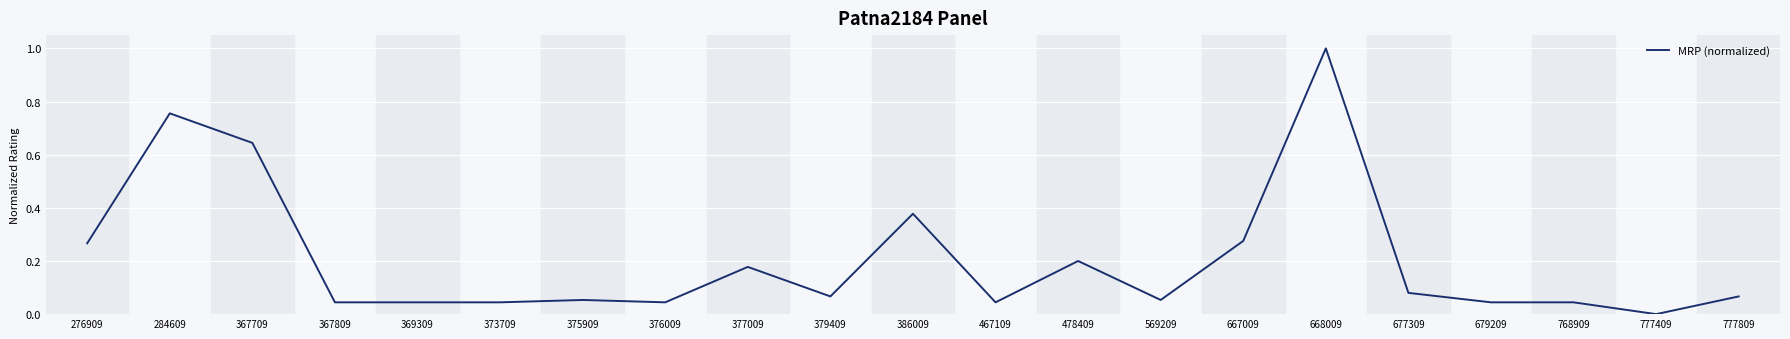

Which category has the highest value across all series?

668009